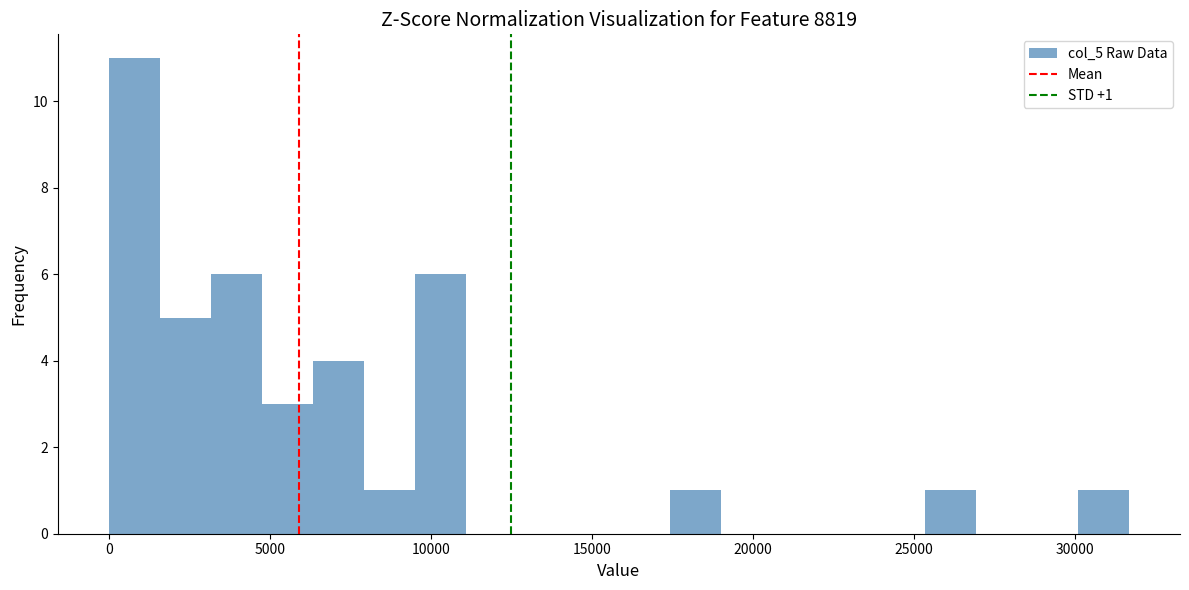

Read against the x-axis, roughly where is the centre of the tallest bar?

1000